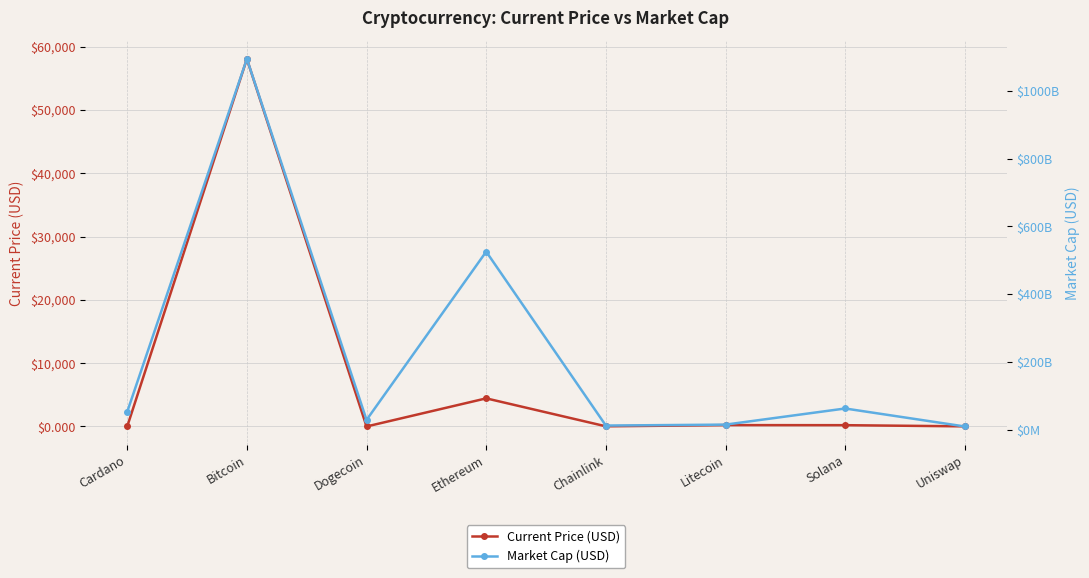

List the series in order of their overall mean, lowest first.

Current Price (USD), Market Cap (USD)